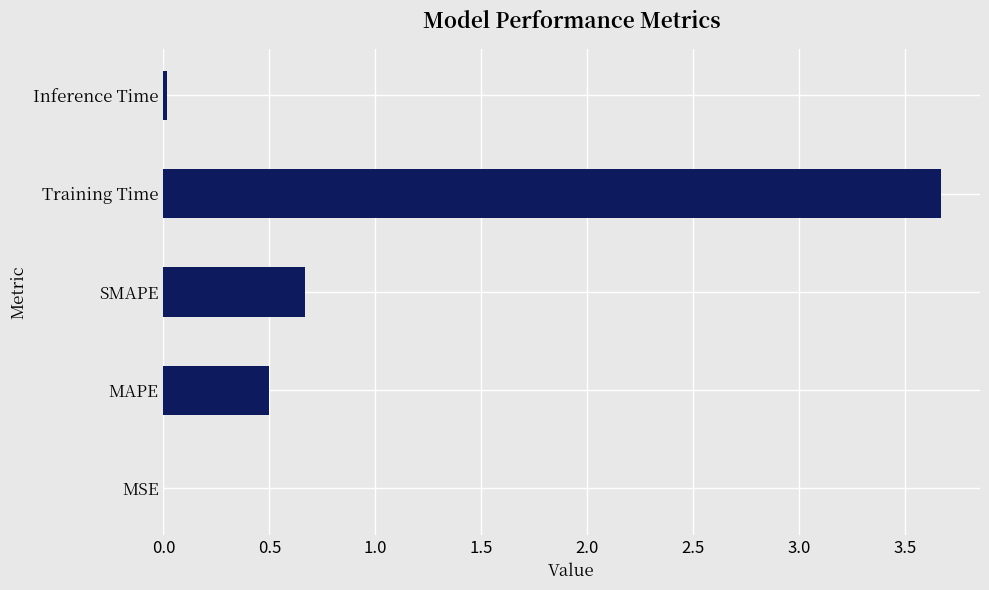

What is the sum of all values?

4.9